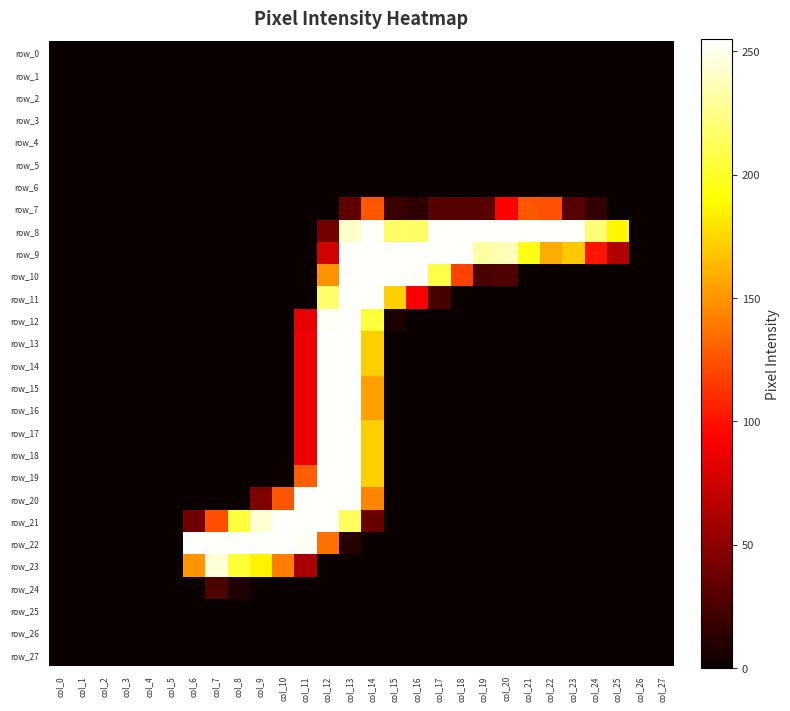

True or false: row_0 has a value of 0 at col_7.

True